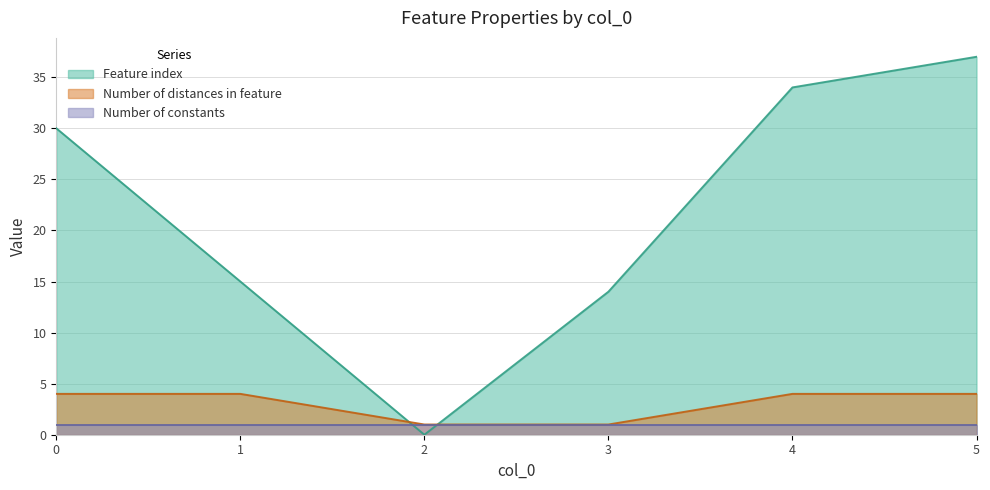

What is the average value of the Feature index series?

22